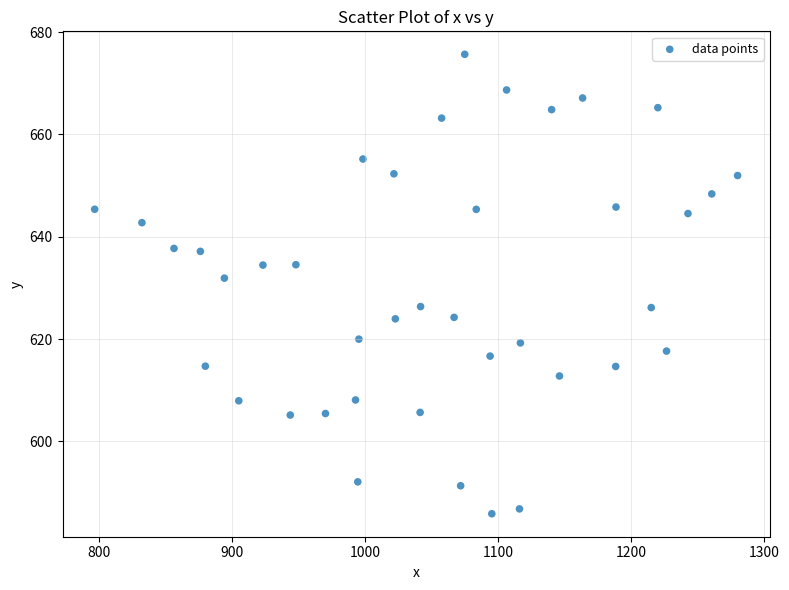

What Y value in the scatter plot is closest to 630?

631.9